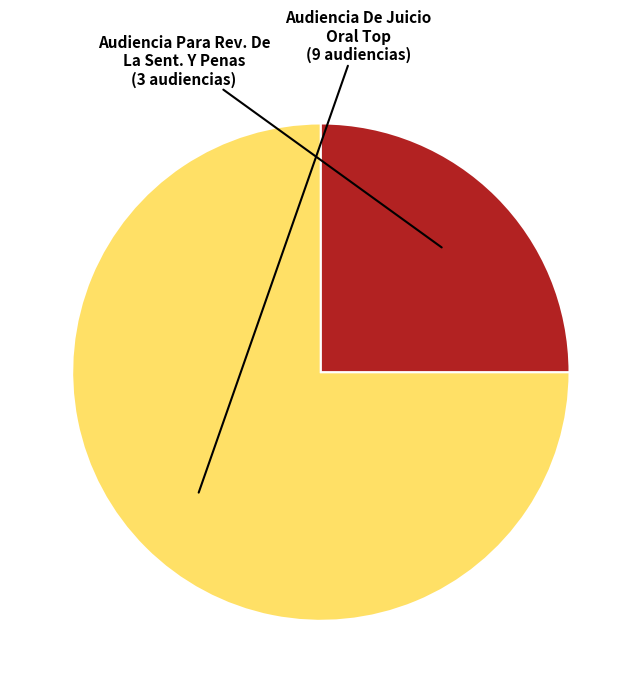

Is there a majority slice in this chart?

Yes